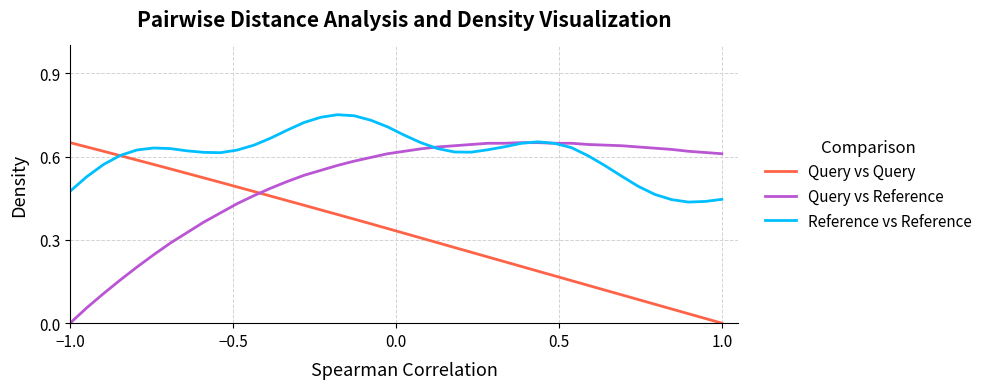

How many values in the Query vs Query series exceed 0?

39